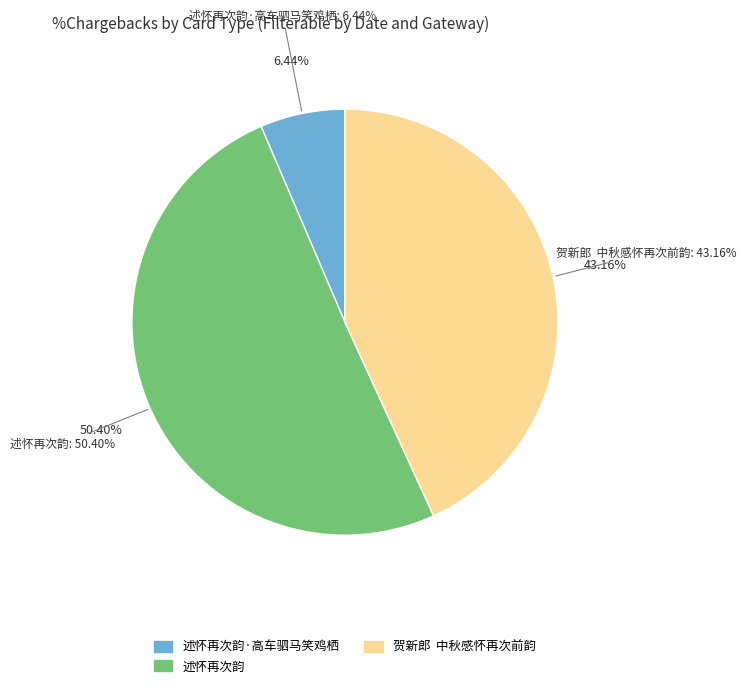

What is the ratio of the value at 述怀再次韵·高车驷马笑鸡栖 to the value at 贺新郎  中秋感怀再次前韵?

0.1